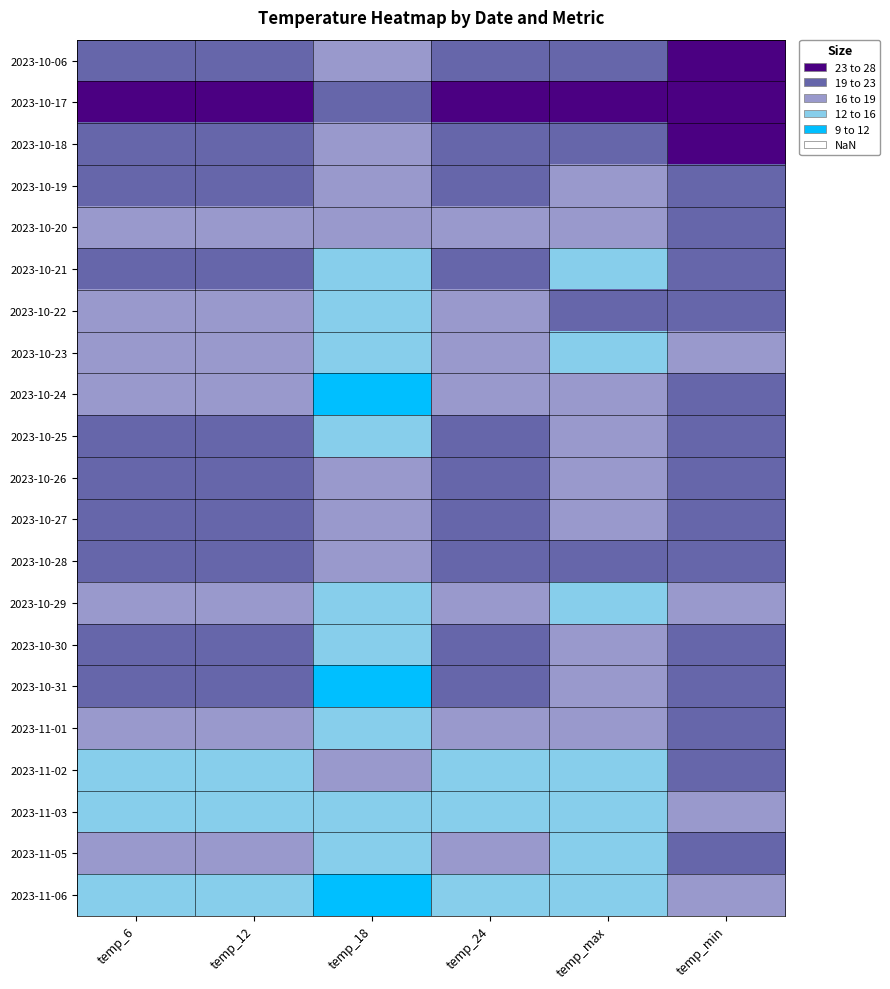

What is the greatest value displayed?

27